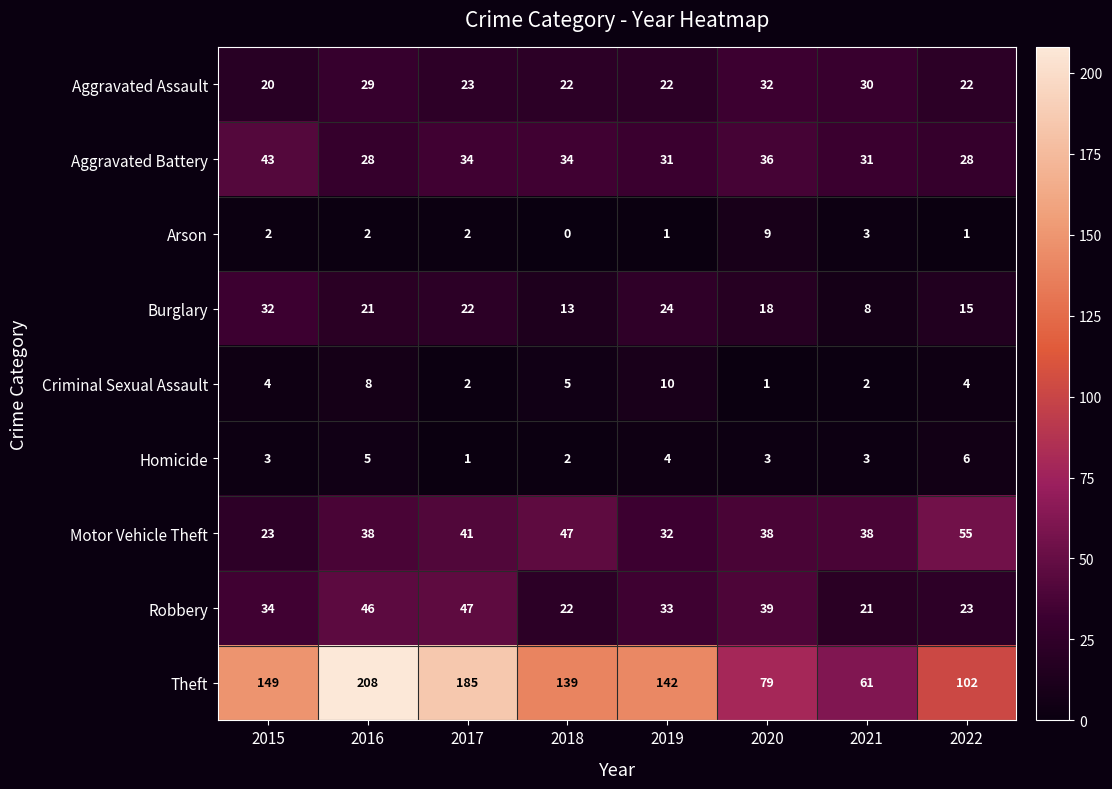

What is the difference between the Robbery values at 2015 and 2016?

12